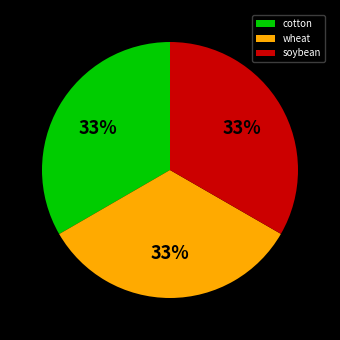

What is the ratio of the value at soybean to the value at cotton?

1.0